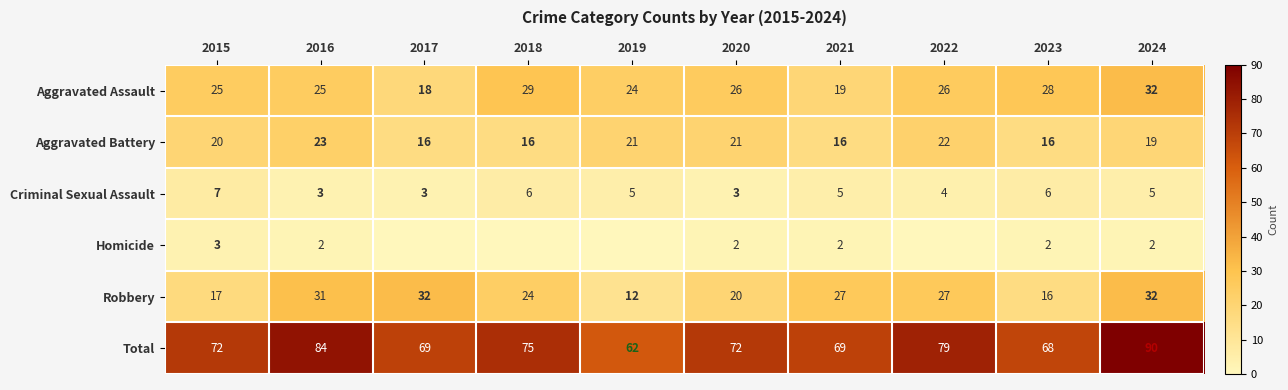

What is the highest value of the Total series?

90